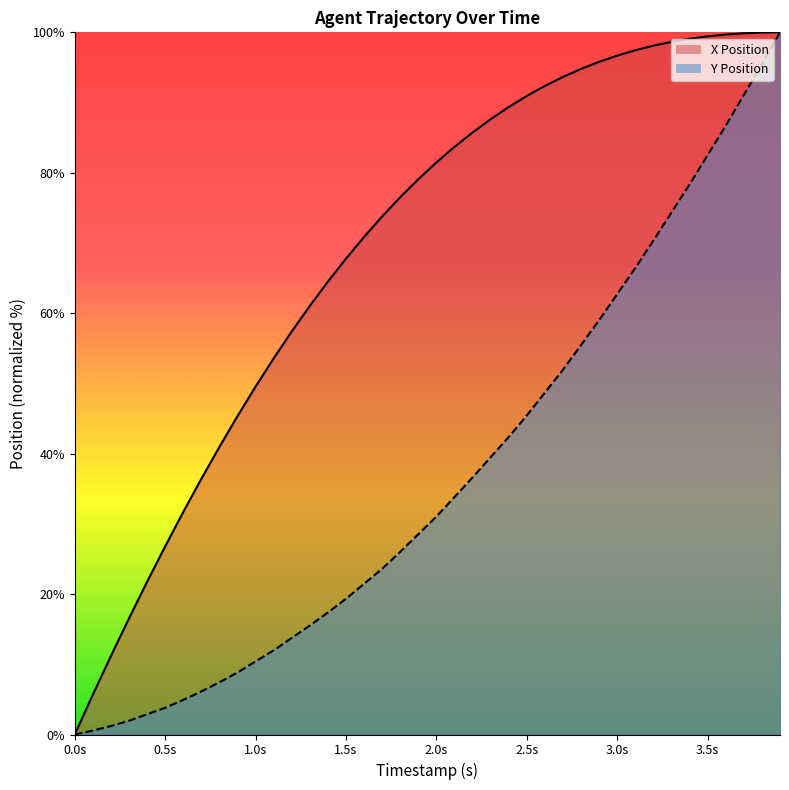

What are all the series names shown in the legend?

X, Y